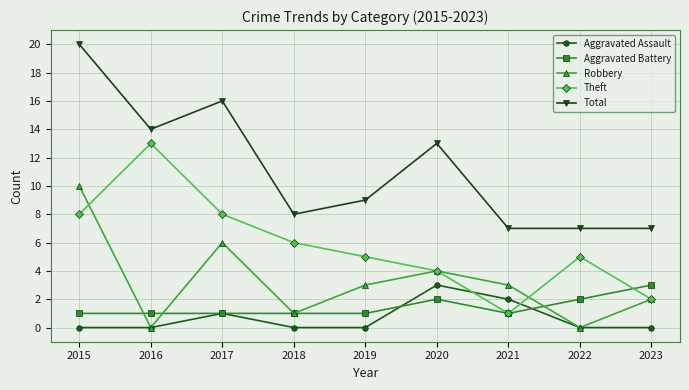

Which series has the largest total across all categories?

Total